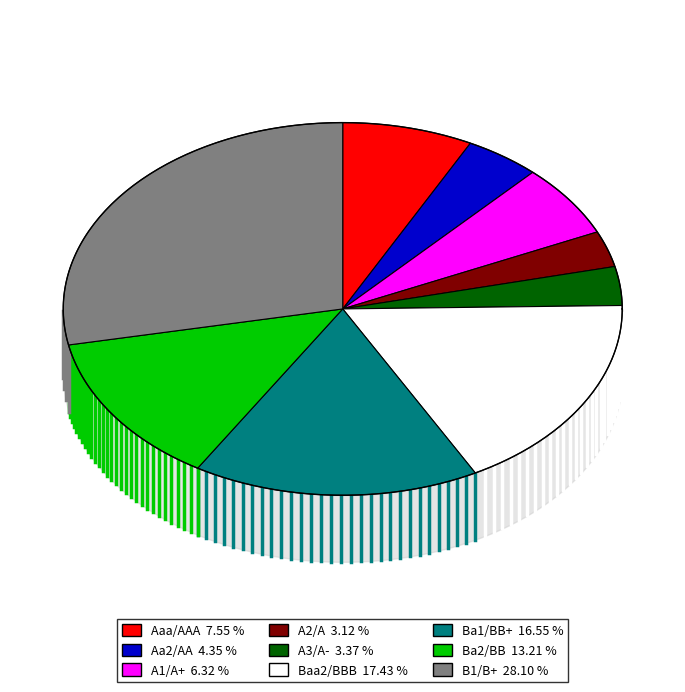

Does Aa2/AA represent more than half of the total?

No